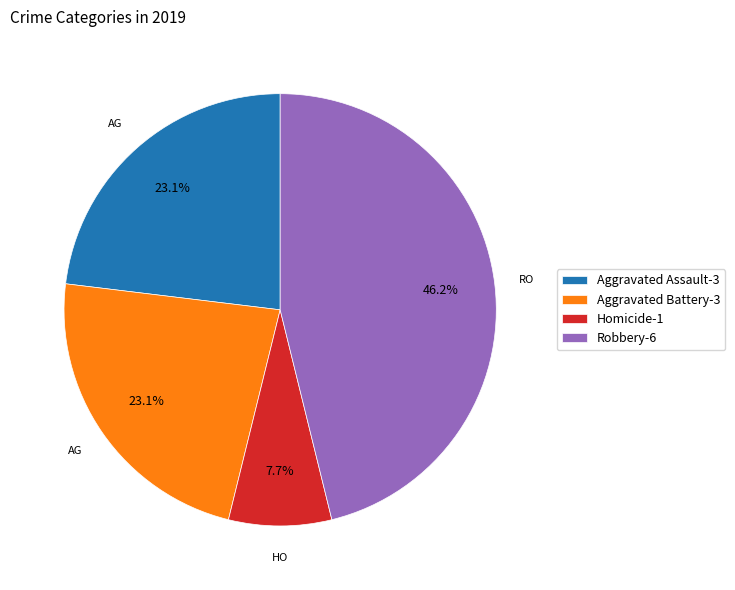

Which category has the biggest portion of the pie?

Robbery-6